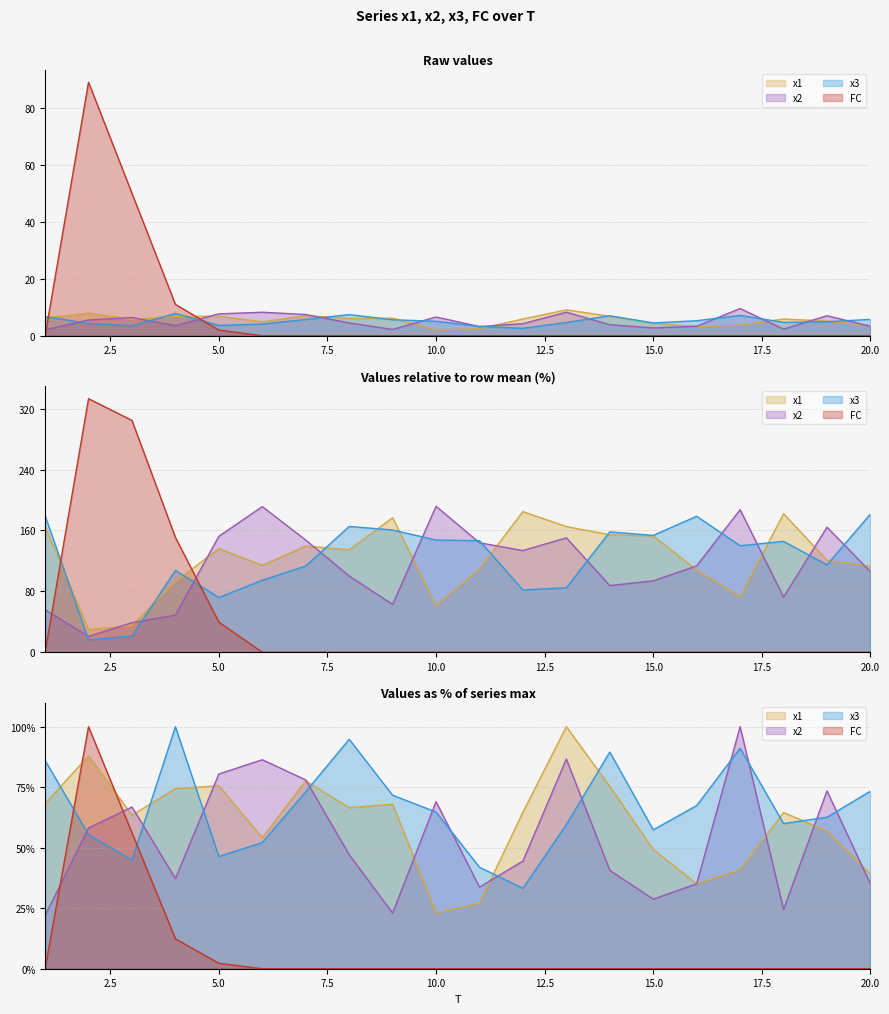

What is the sum of all x3 values?

103.9